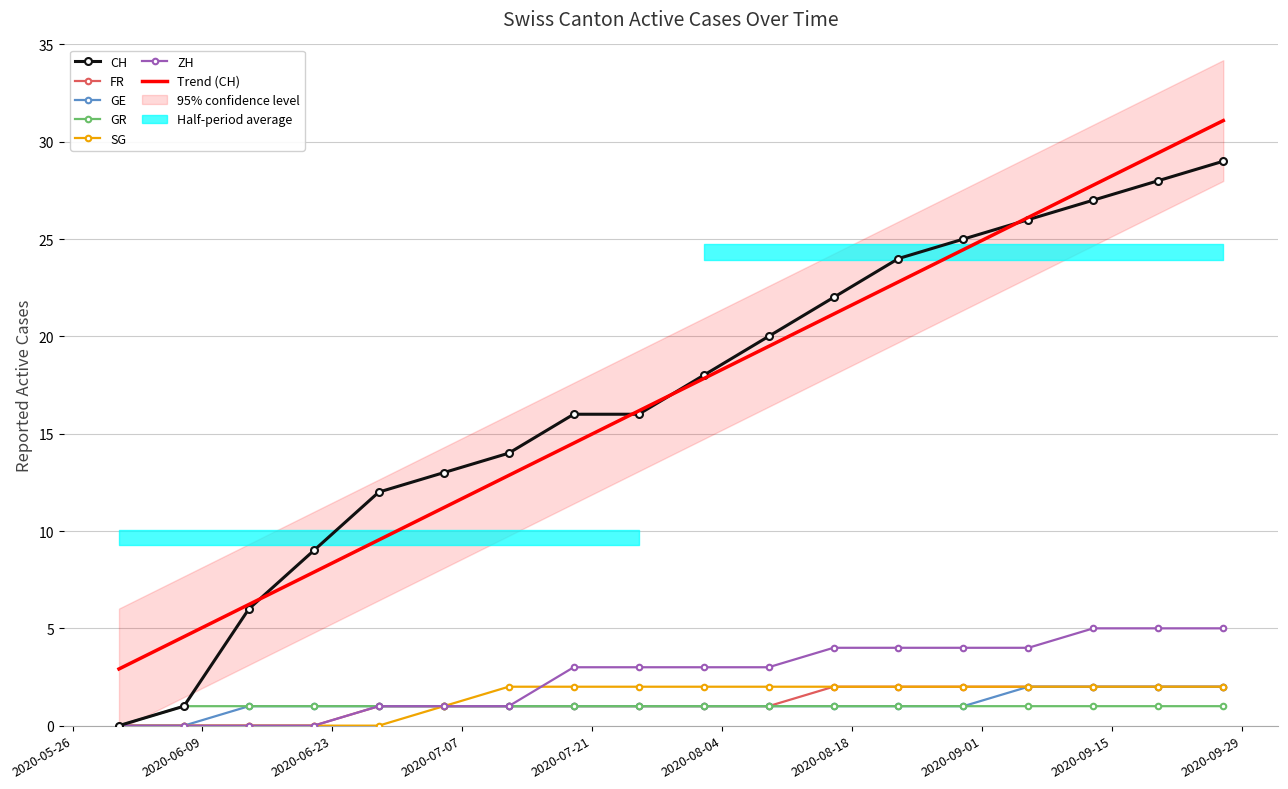

True or false: GR and GE cross at least once.

False